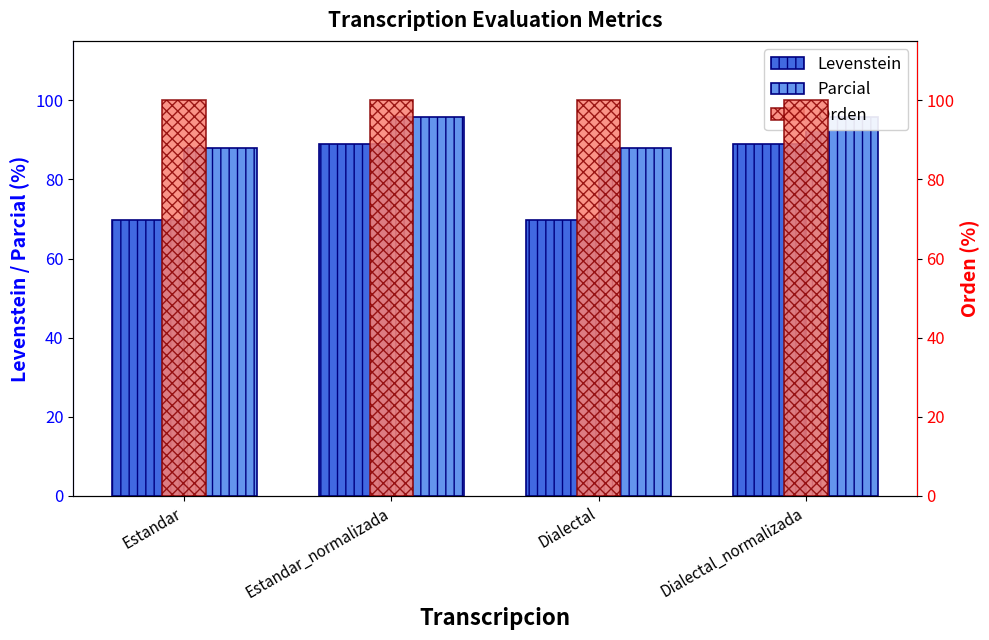

Rank the categories by Orden value from highest to lowest.

Estandar, Estandar_normalizada, Dialectal, Dialectal_normalizada